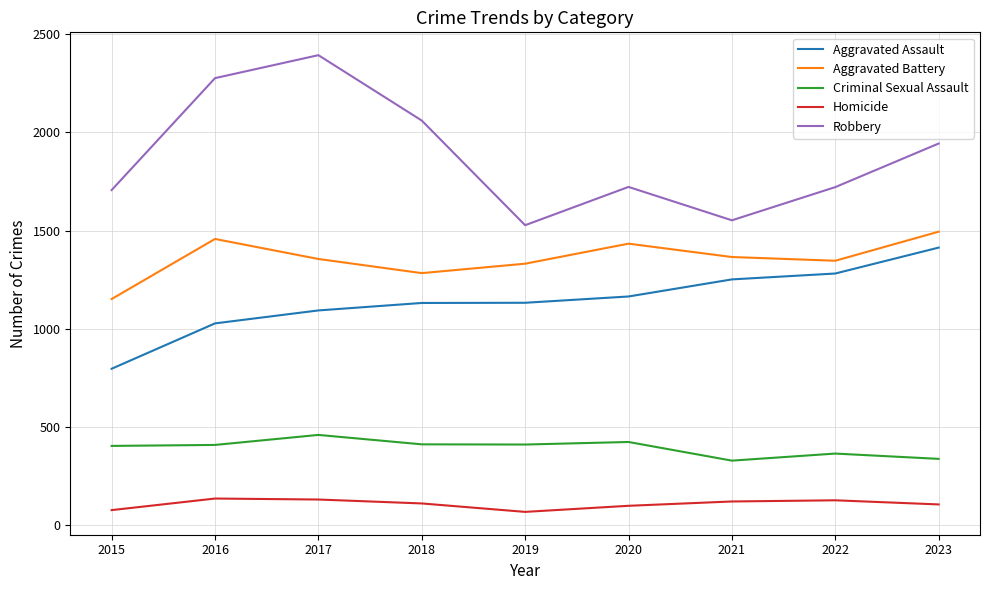

What are all the series names shown in the legend?

Aggravated Assault, Aggravated Battery, Criminal Sexual Assault, Homicide, Robbery